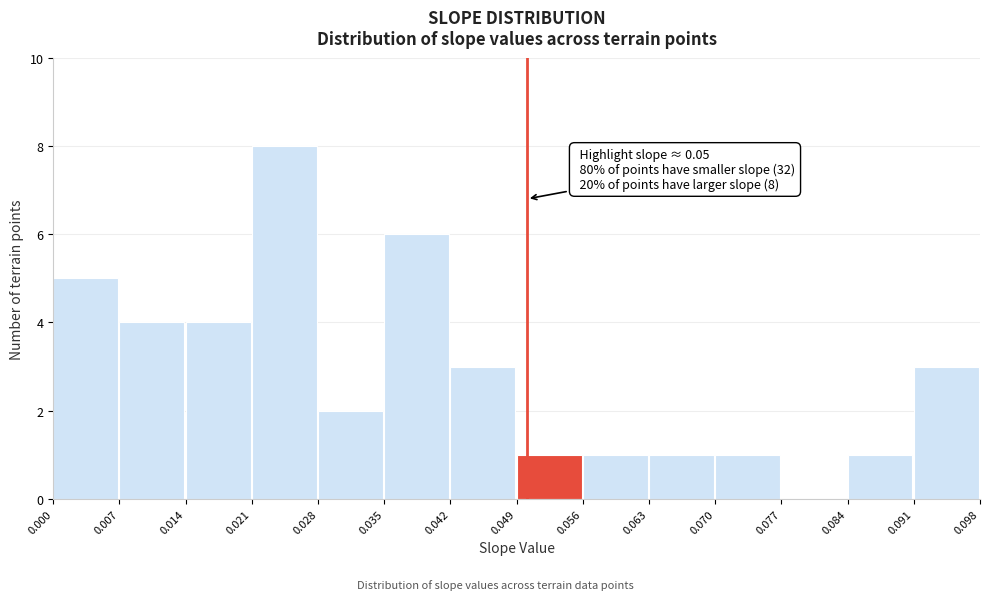

Over which range of the x-axis is the bar tallest?

0.021 to 0.028